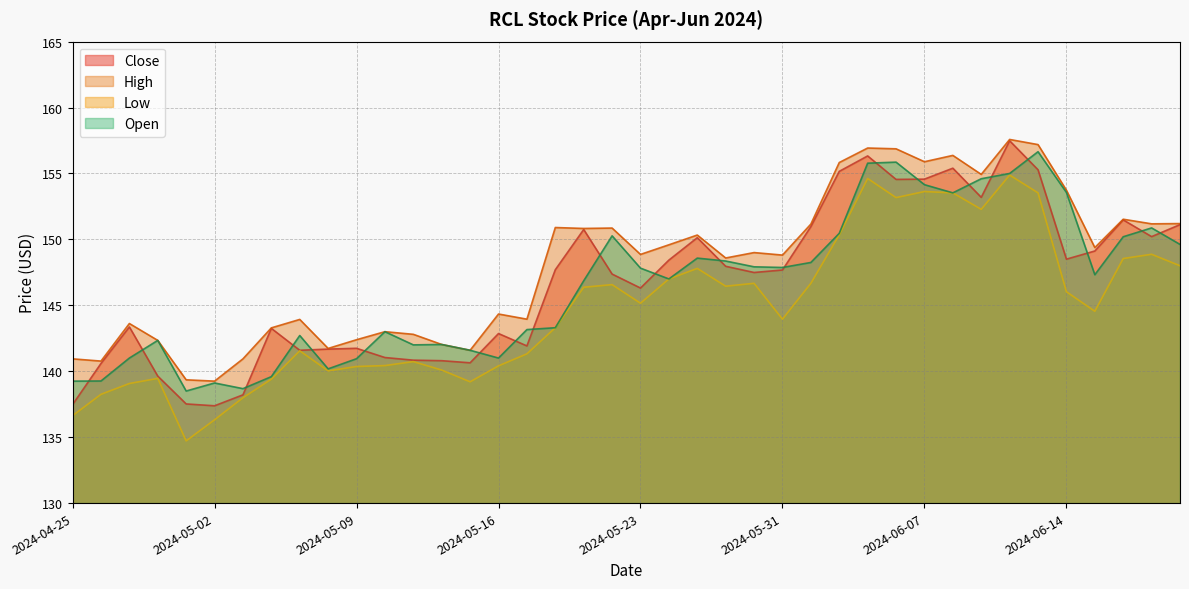

Is it true that Low equals 191.1 at 2024-05-06?

False